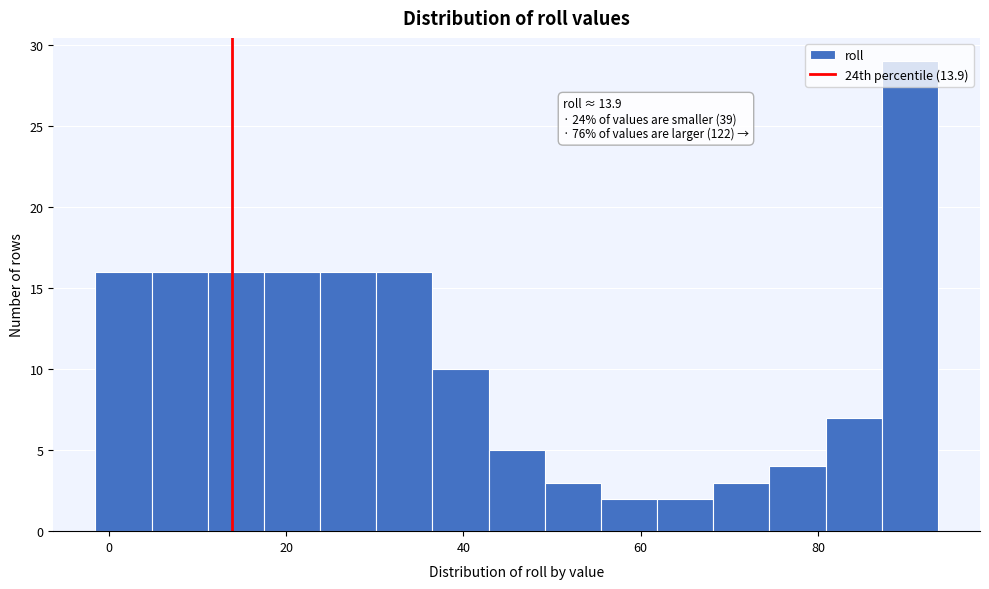

Read against the x-axis, roughly where is the centre of the tallest bar?

90